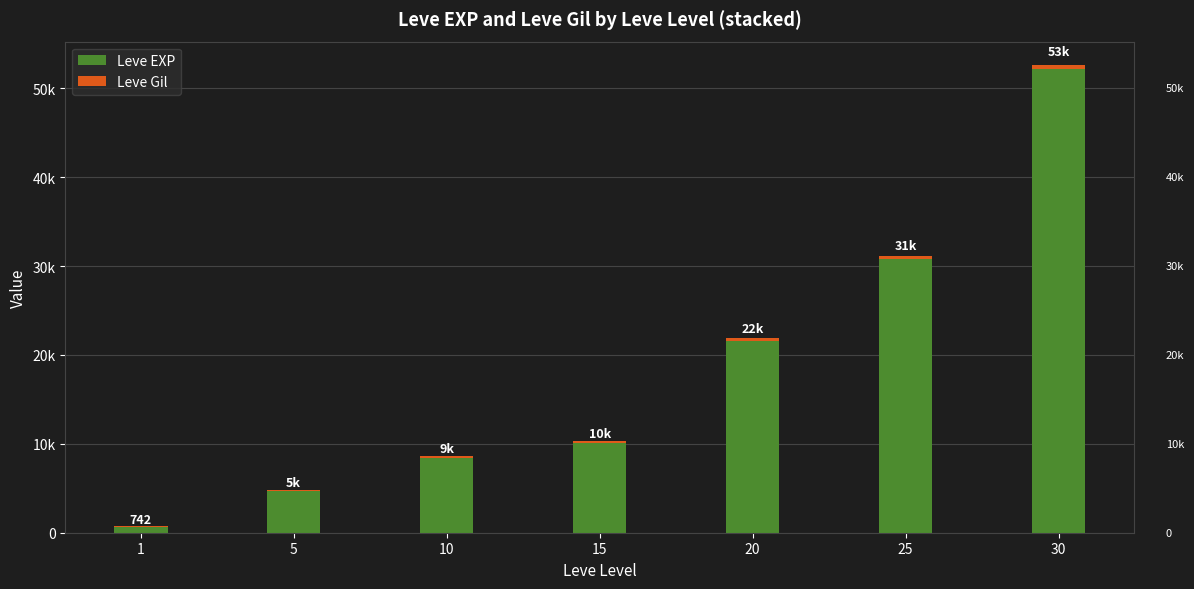

What value does the Leve EXP series have at 1?

630